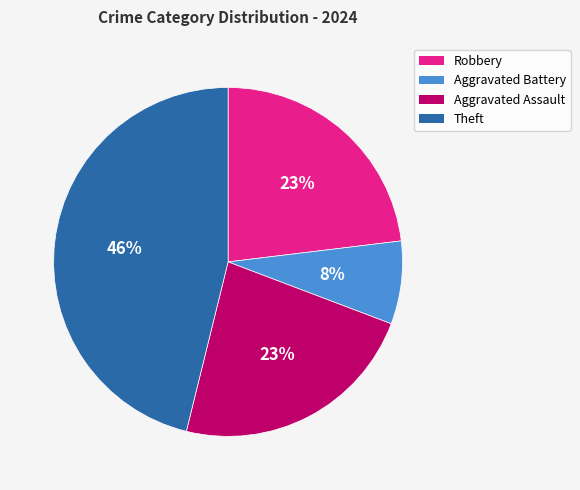

To the nearest percent, what is the combined percentage of Robbery and Aggravated Assault?

46%